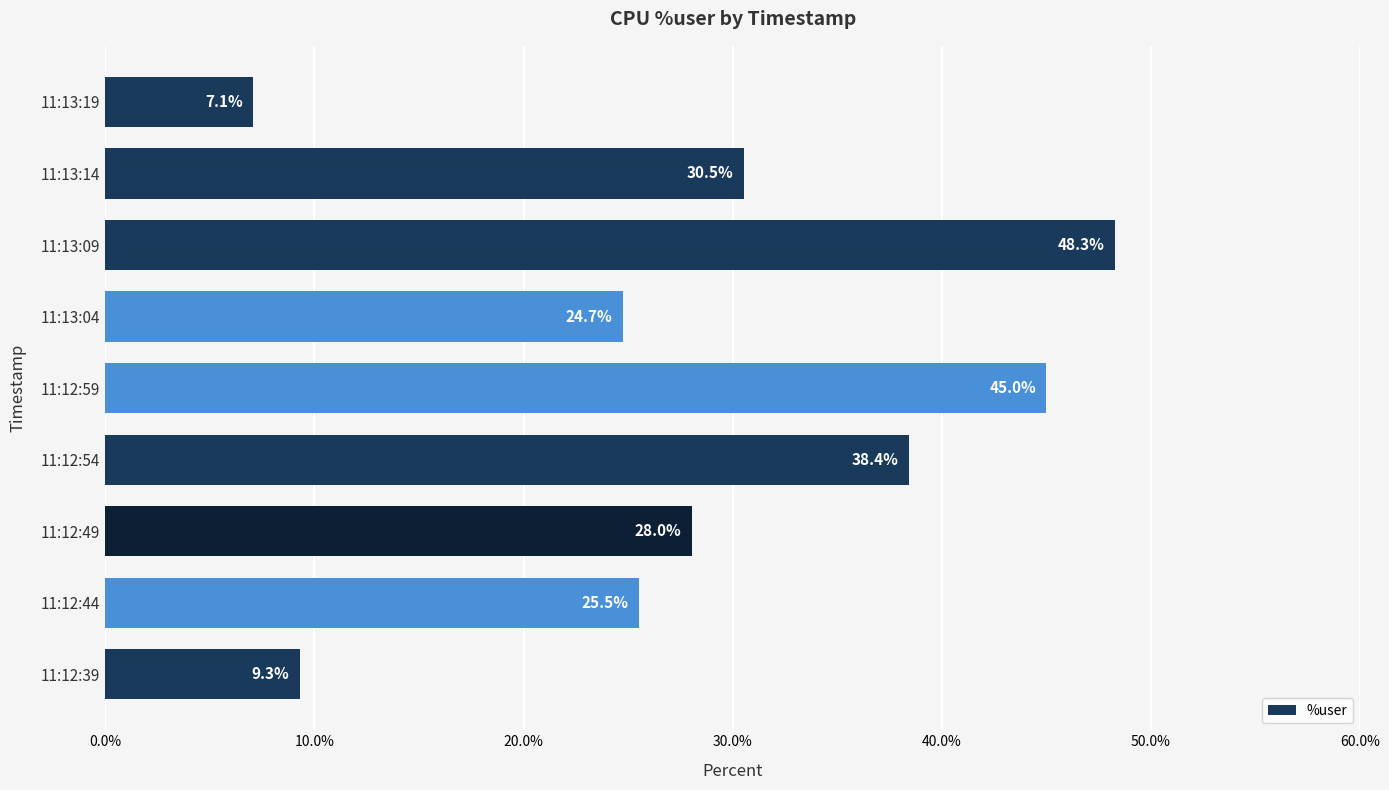

What is the ratio of the value at 11:12:44 to the value at 11:12:39?

2.7